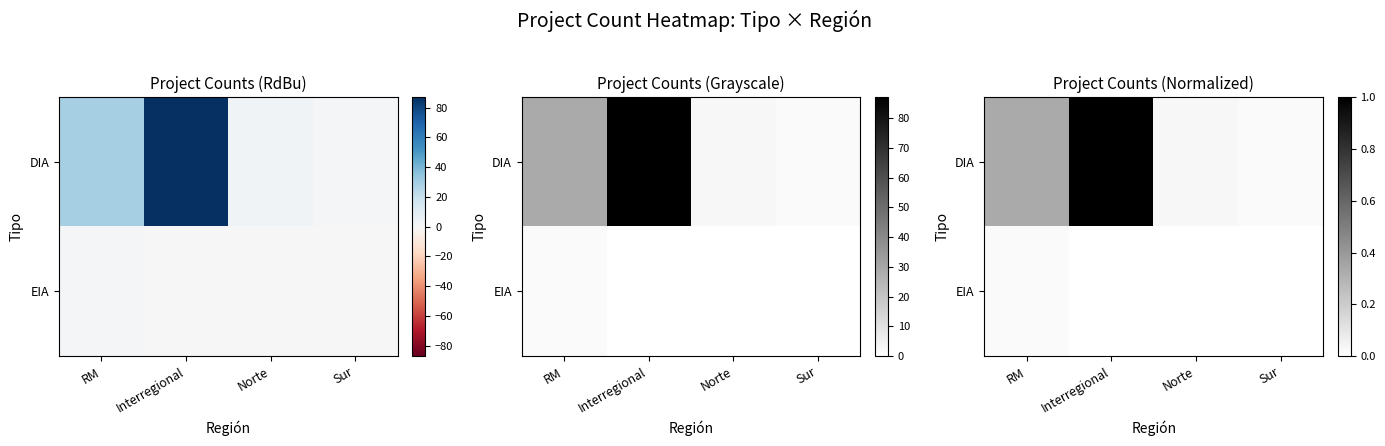

List the series in order of their peak value, highest first.

DIA, EIA